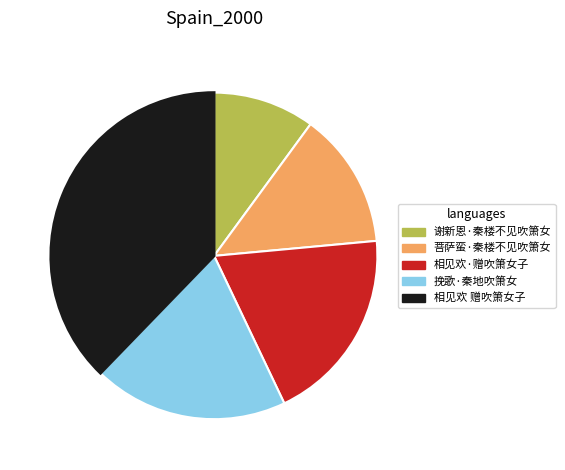

Is the sum of 相见欢·赠吹箫女子 and 菩萨蛮·秦楼不见吹箫女 greater than half?

No